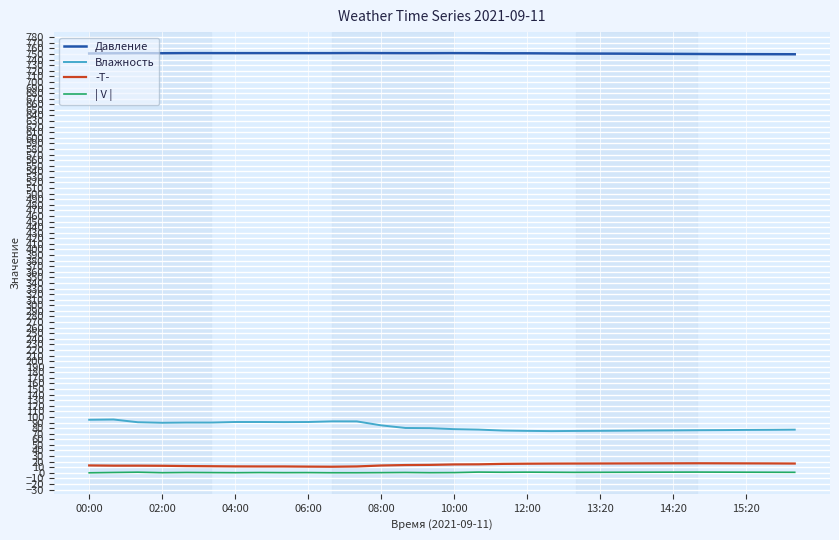

Which series has the widest spread of values?

Влажность